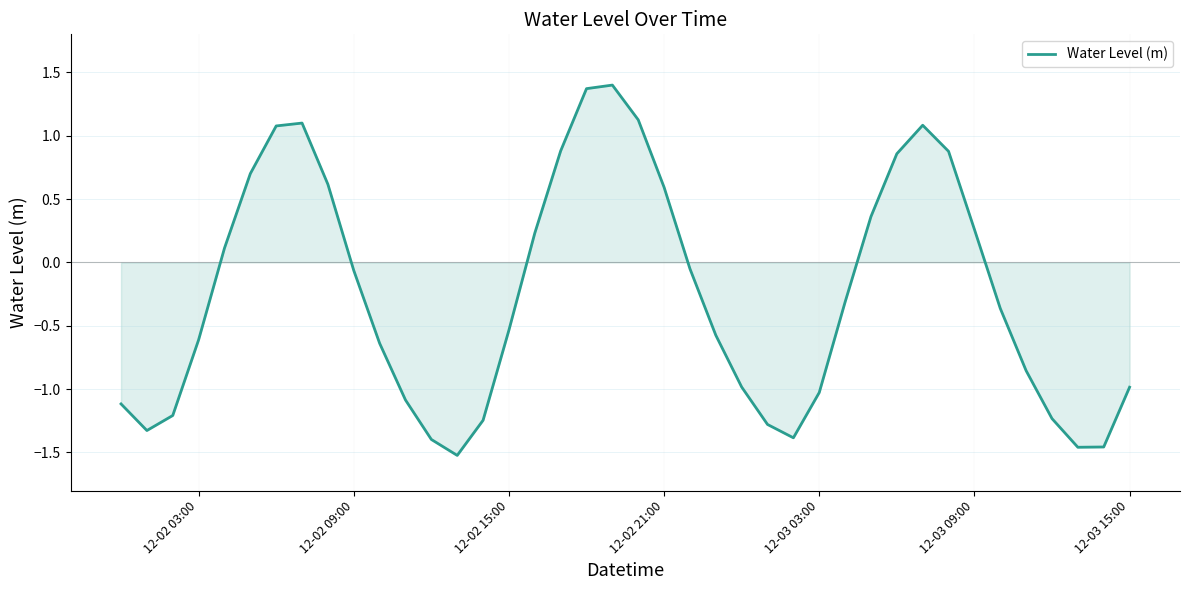

What is the average value?

-0.3